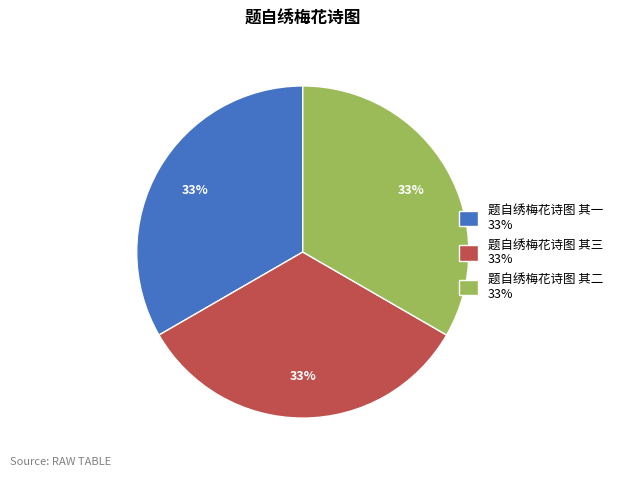

True or false: 题自绣梅花诗图 其二 accounts for 33% of the total.

True